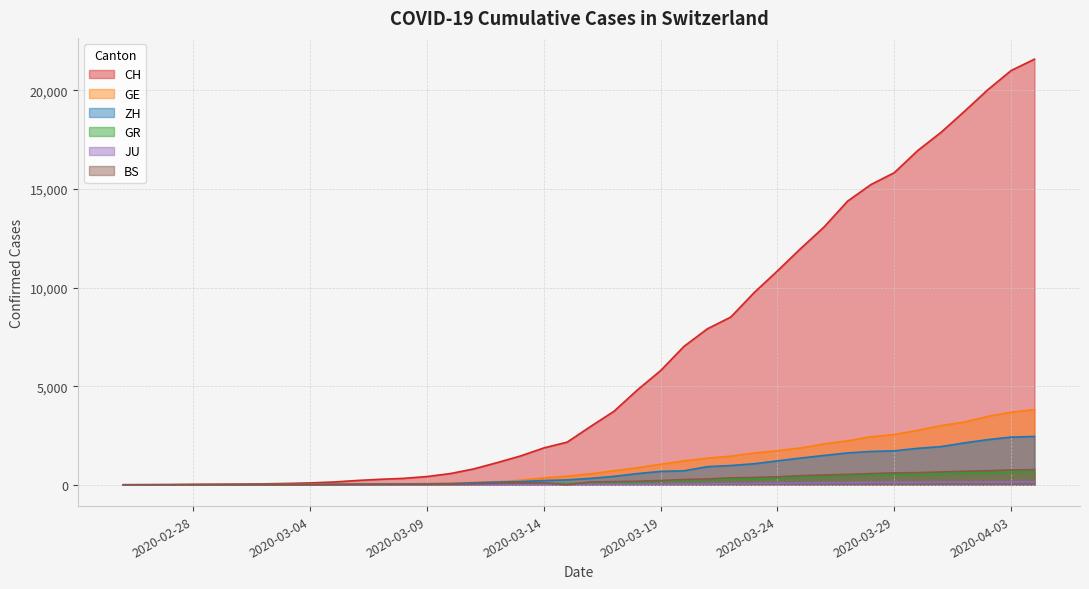

What is the greatest value displayed?

21582